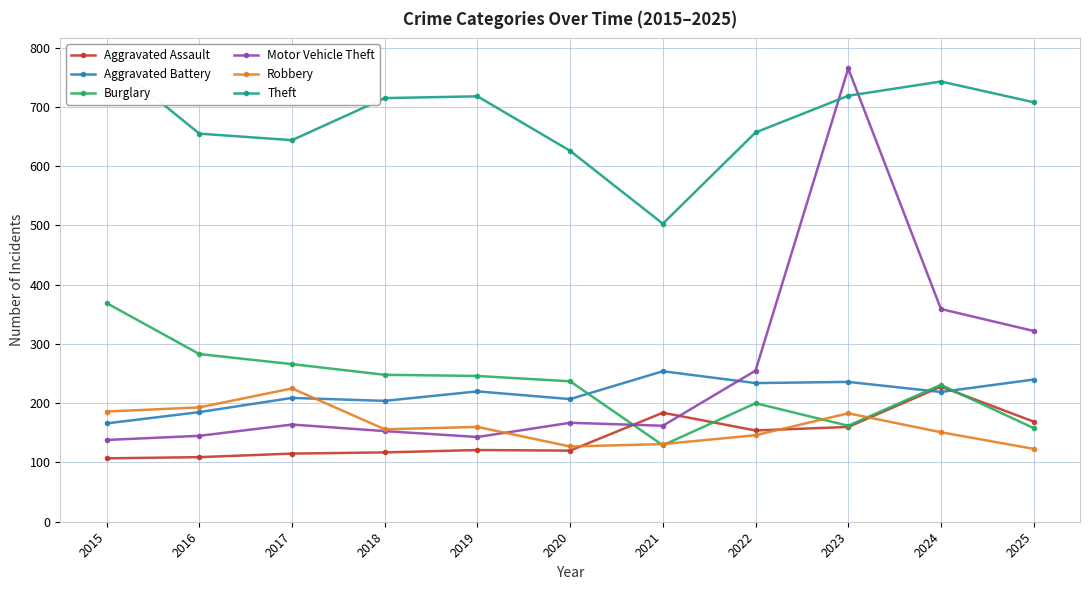

At which category is the sum across all series the highest?

2023